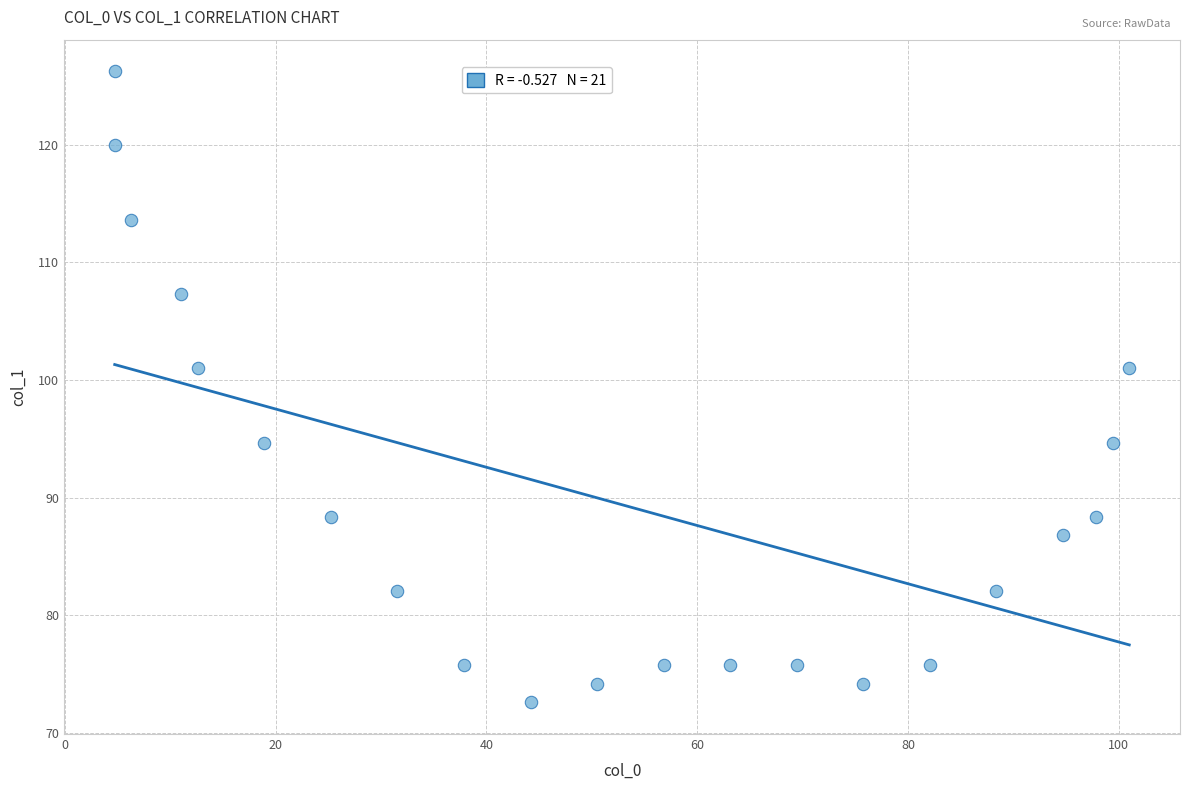

What is the range of Y values (max minus min)?

53.7